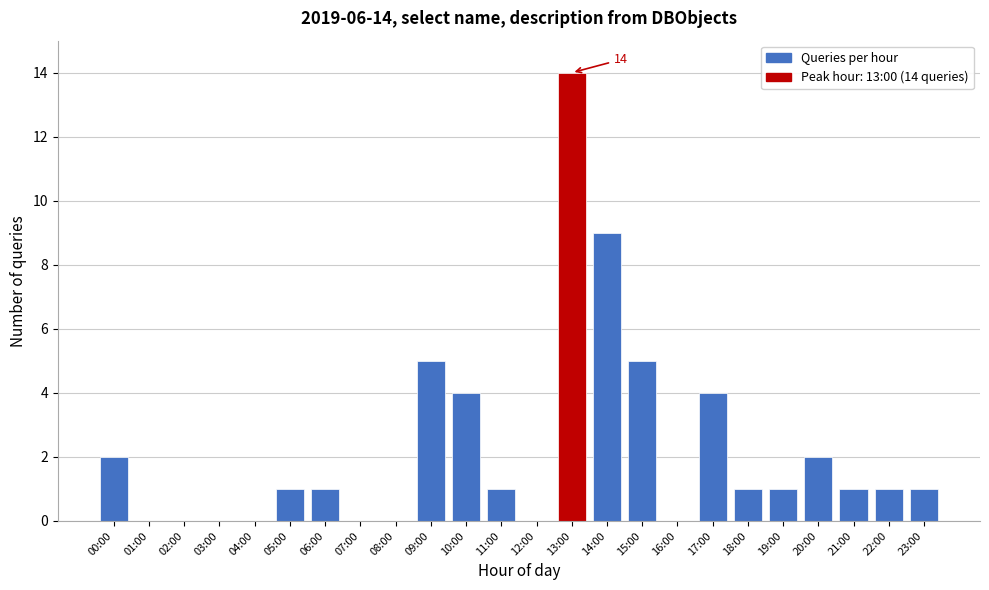

Reading left to right, transcribe all the data shown in this chart.

00:00=2	01:00=0	02:00=0	03:00=0	04:00=0	05:00=1	06:00=1	07:00=0	08:00=0	09:00=5	10:00=4	11:00=1	12:00=0	13:00=14	14:00=9	15:00=5	16:00=0	17:00=4	18:00=1	19:00=1	20:00=2	21:00=1	22:00=1	23:00=1